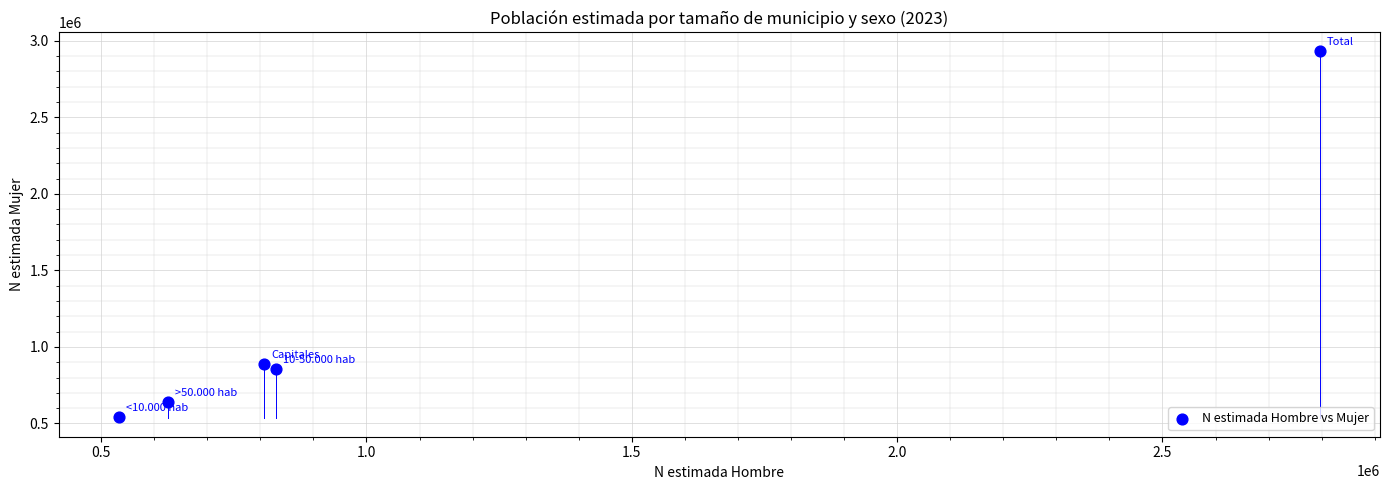

What is the range of Y values (max minus min)?

2390546